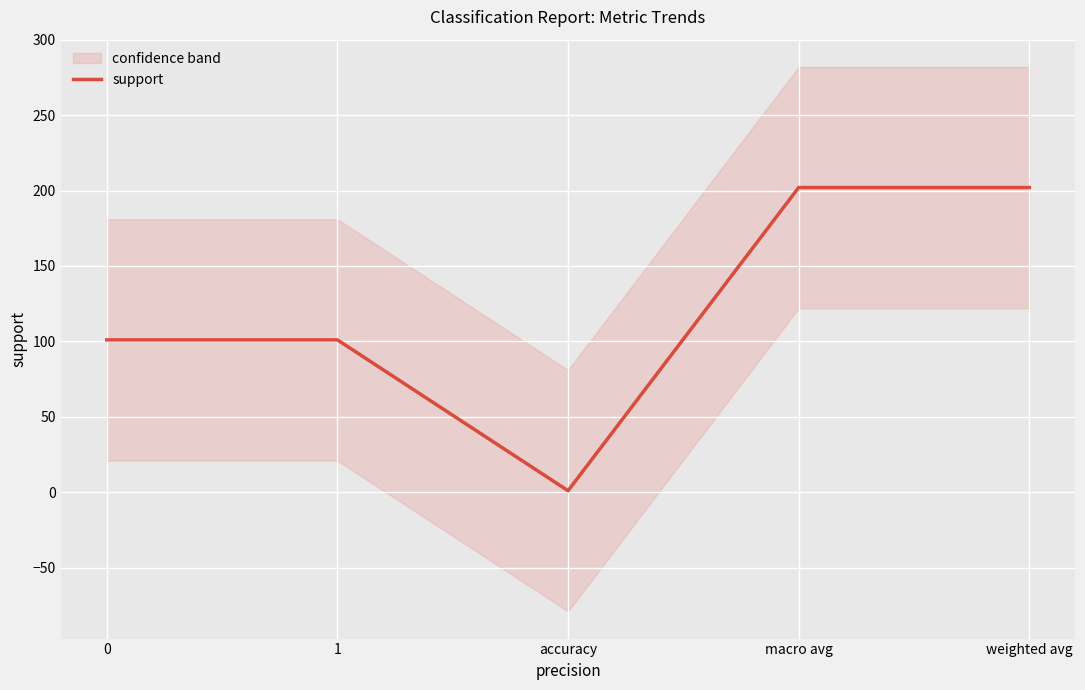

List the labels in order of value, largest first.

macro avg, weighted avg, 0, 1, accuracy